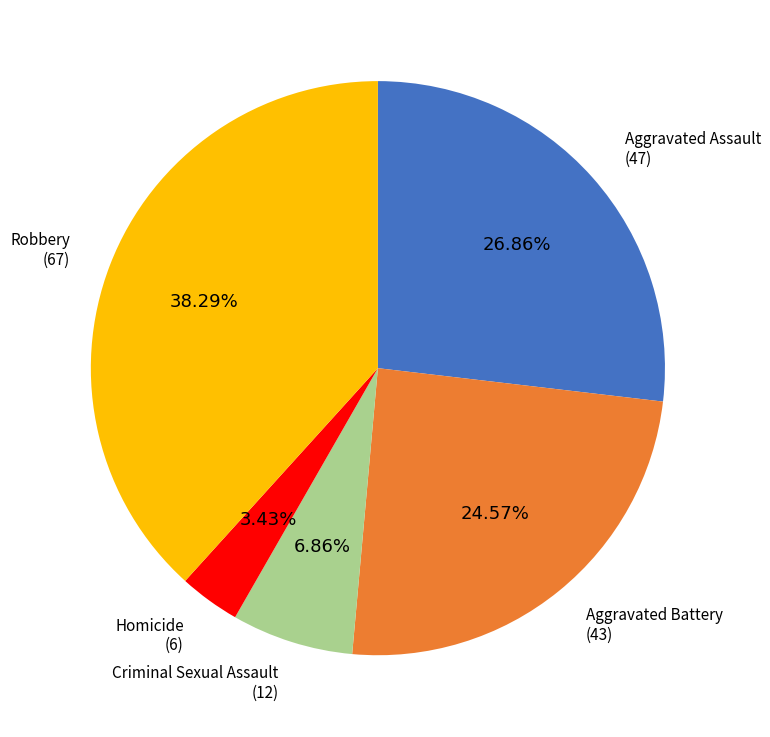

Does any single category account for the majority?

No